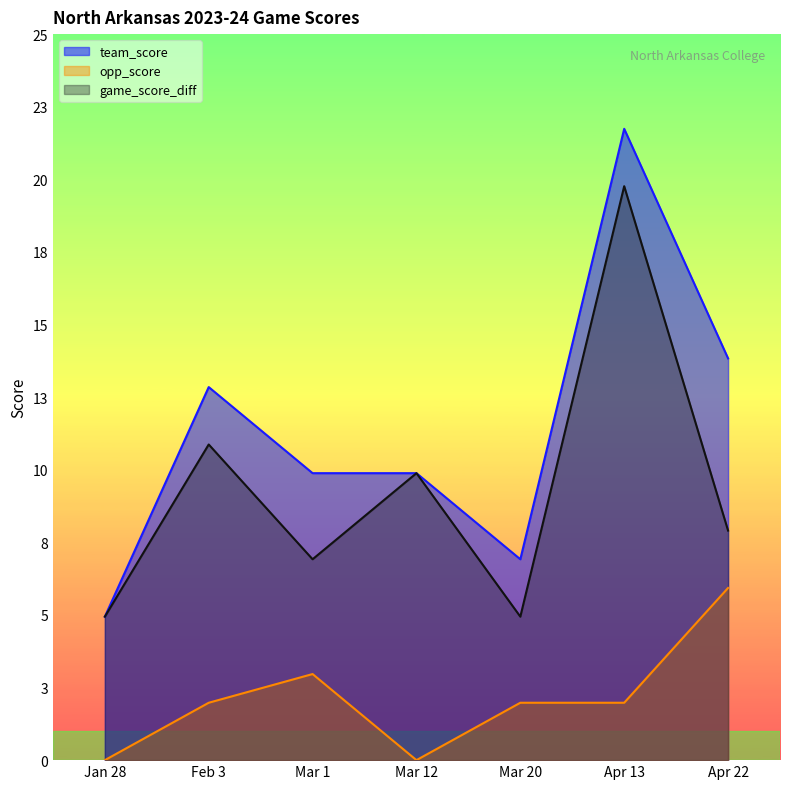

Is the value of opp_score at Jan 28 greater than the value of team_score at Apr 13?

No